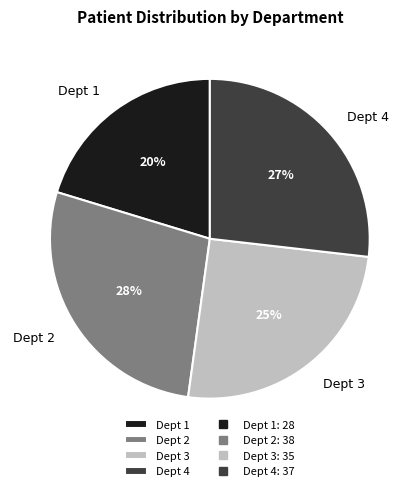

Is the sum of Dept 2 and Dept 1 greater than half?

No